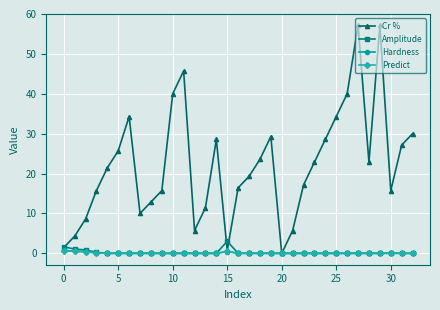

What is the maximum value for Predict?

0.6